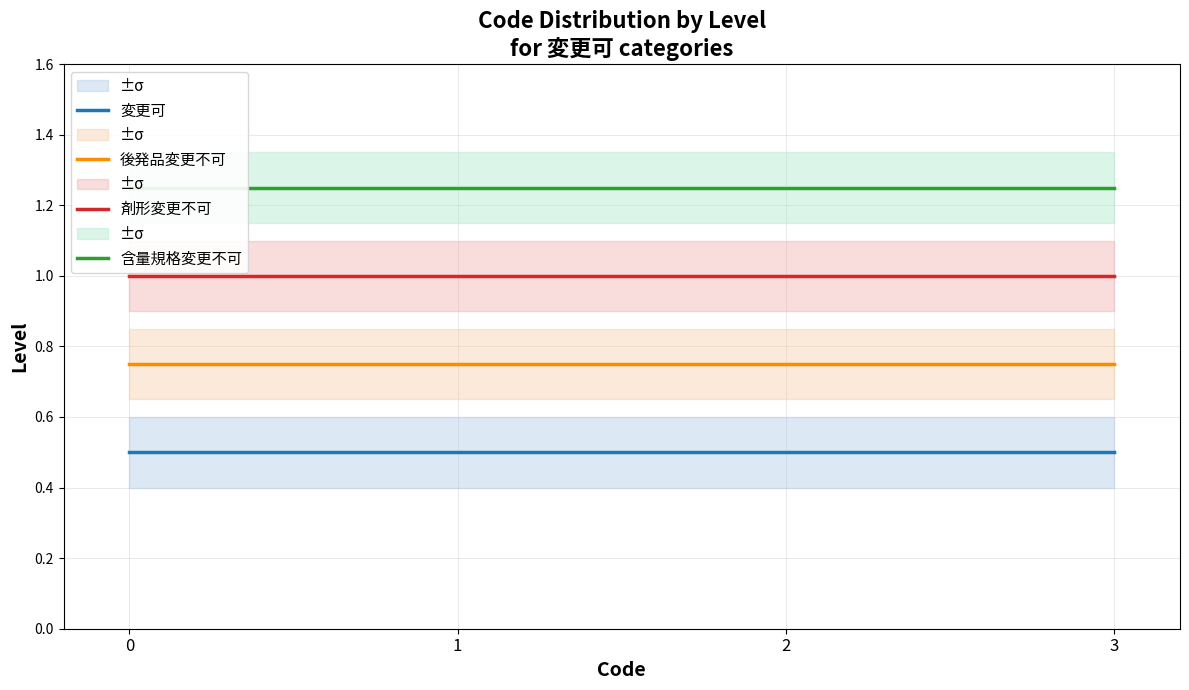

How many lines are shown in the chart?

4